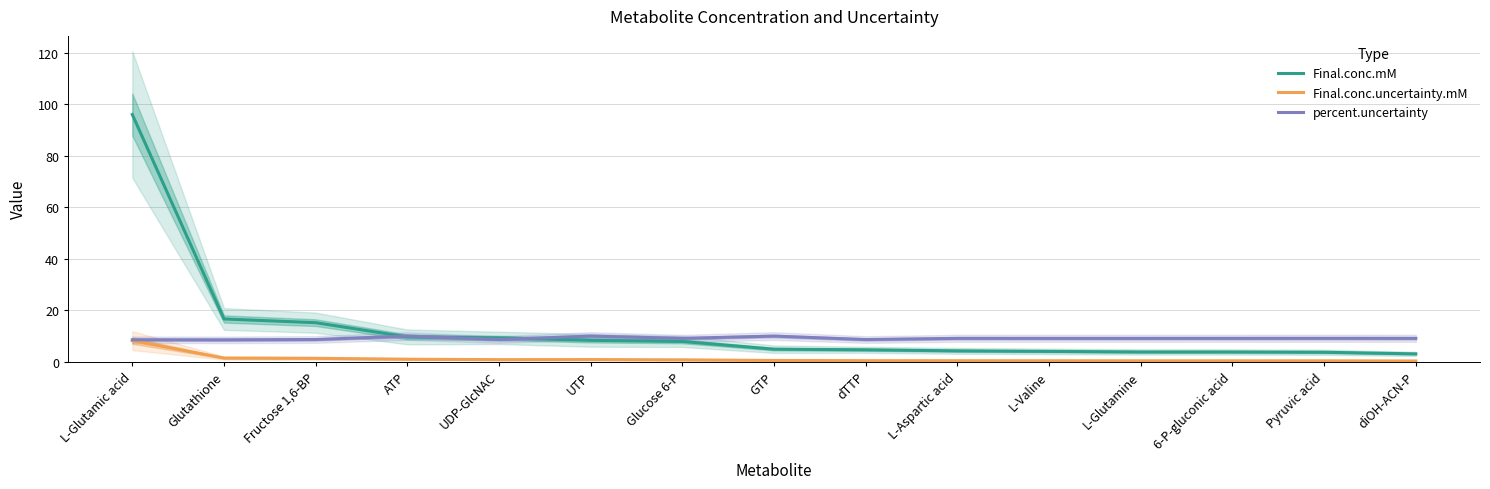

Between diOH-ACN-P and L-Glutamine, which is larger?

L-Glutamine